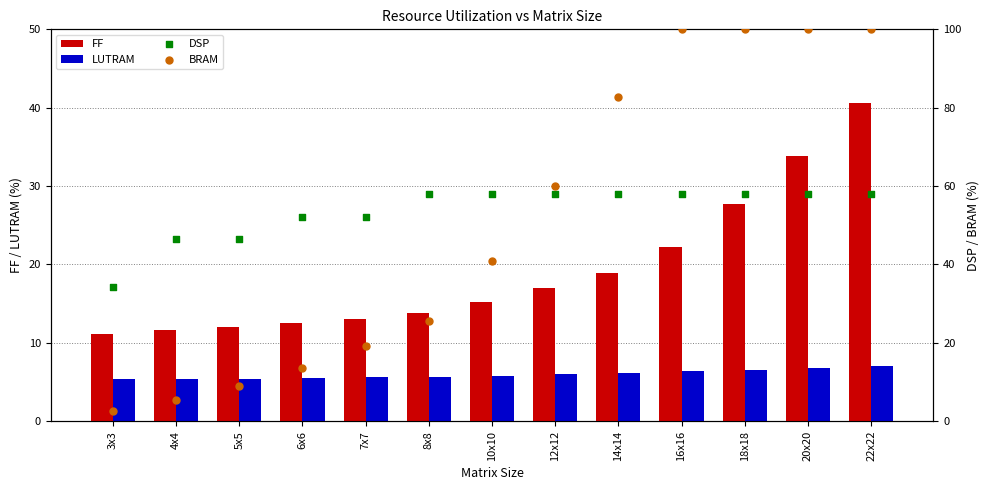

Which series has the largest Y range (max minus min)?

BRAM